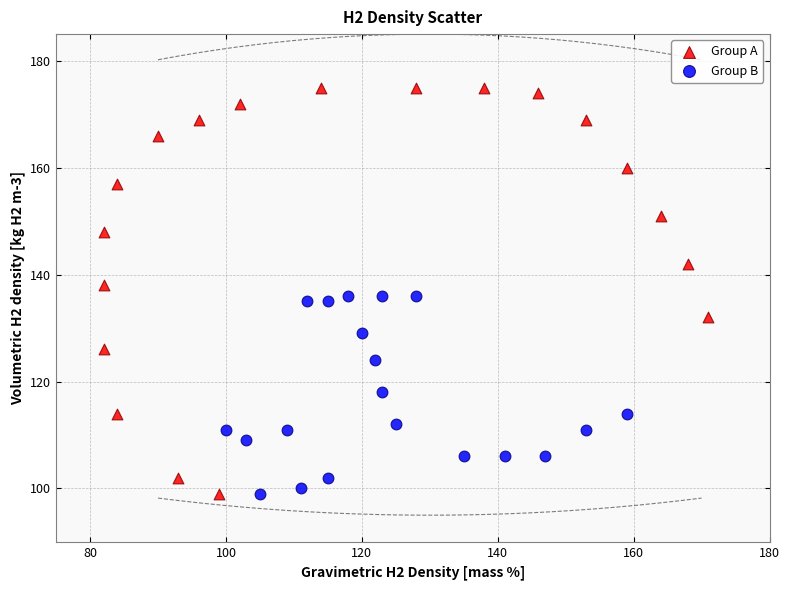

Which series contains the highest Y value?

Group A